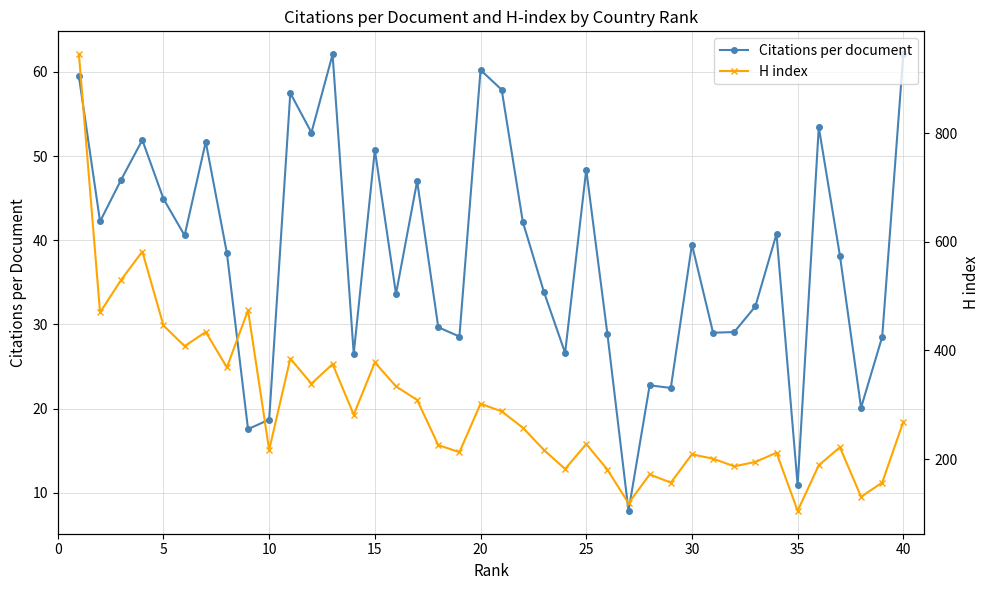

The value of Citations per document at 5 is 44.9. True or false?

True